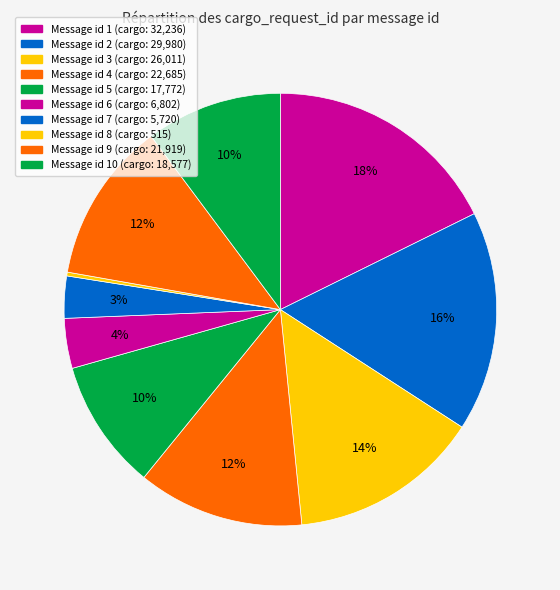

How many slices are in this pie chart?

10